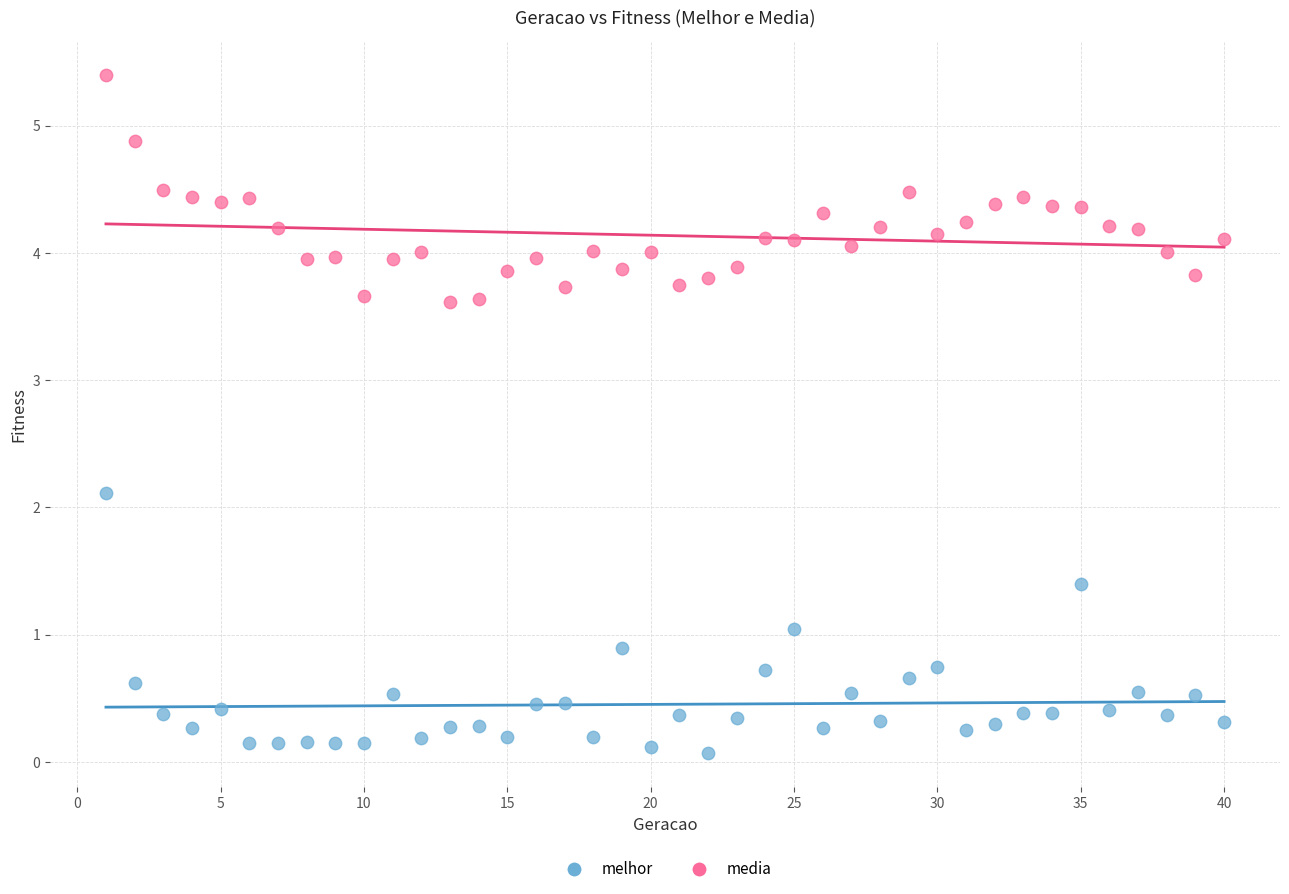

Which series contains the lowest Y value?

melhor